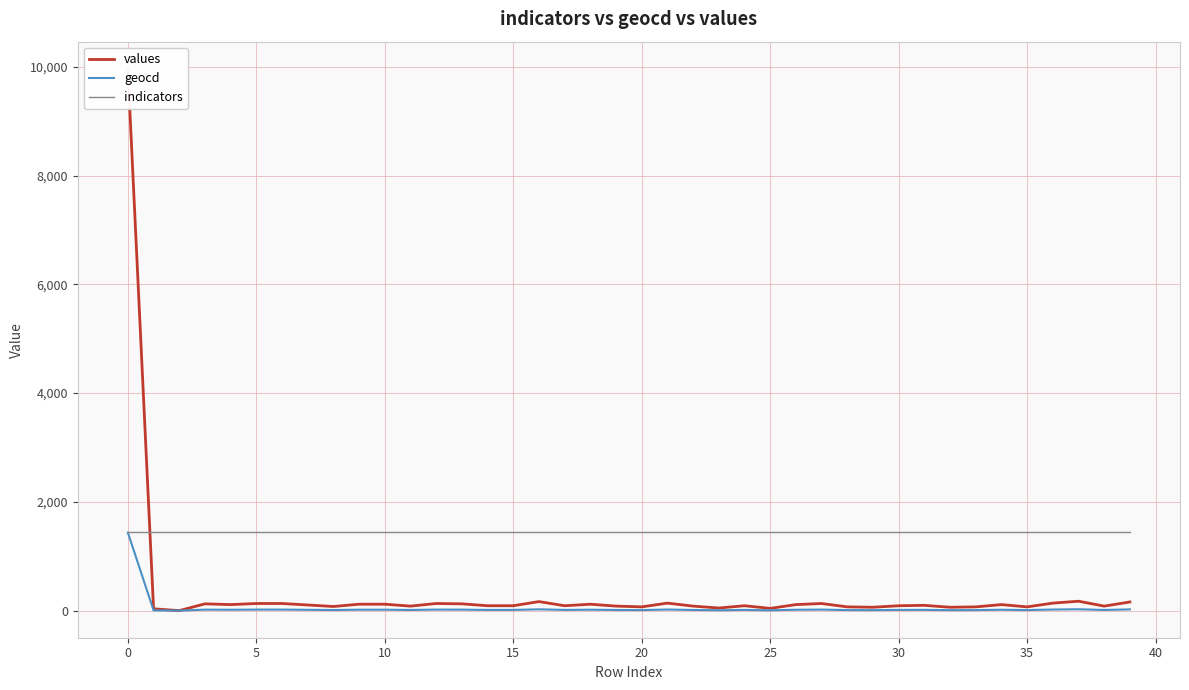

The values series shows 83 at 22. True or false?

True